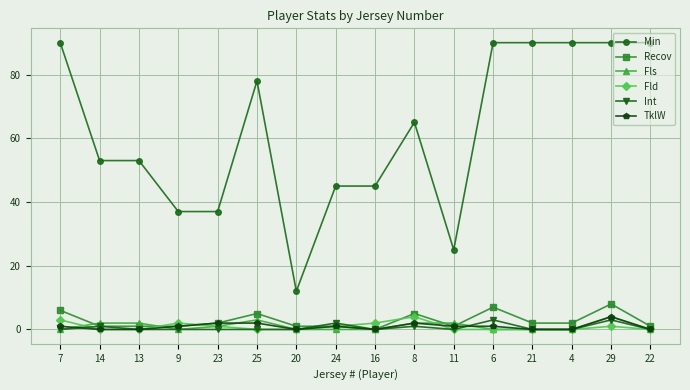

True or false: Fls has a value of 0 at 21.

True